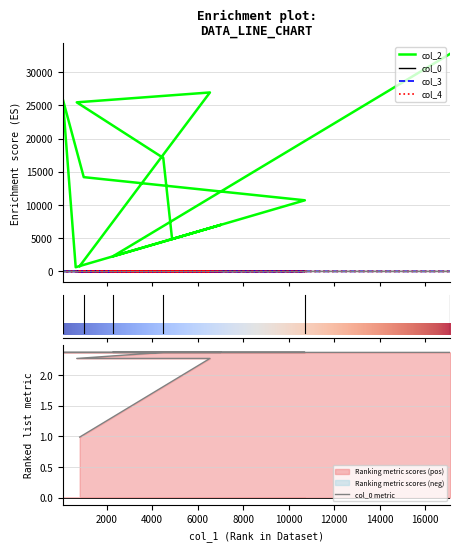

Is it true that col_2 equals 25940.0 at 68?

True